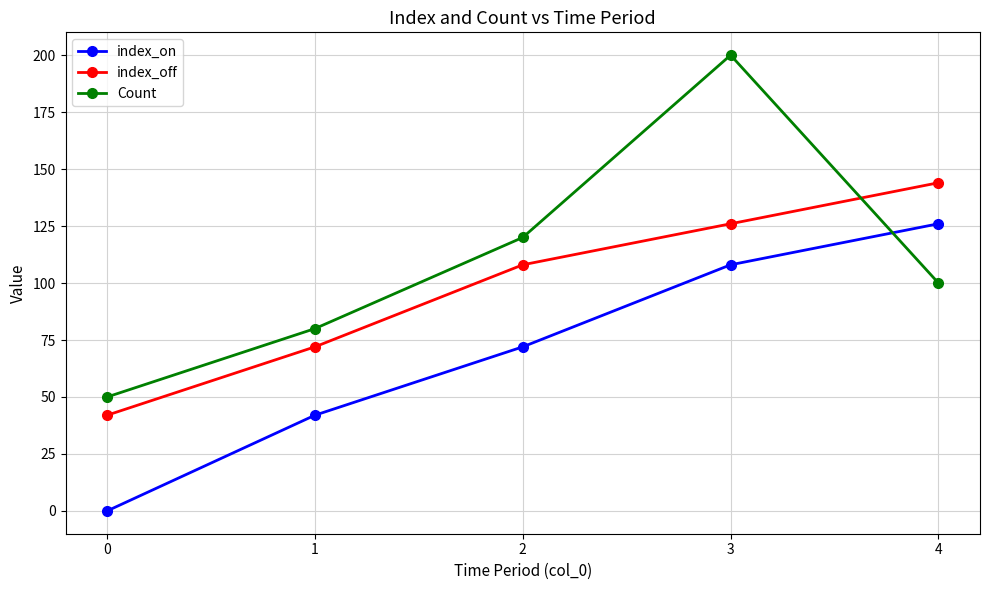

The index_off series shows 201 at 4. True or false?

False